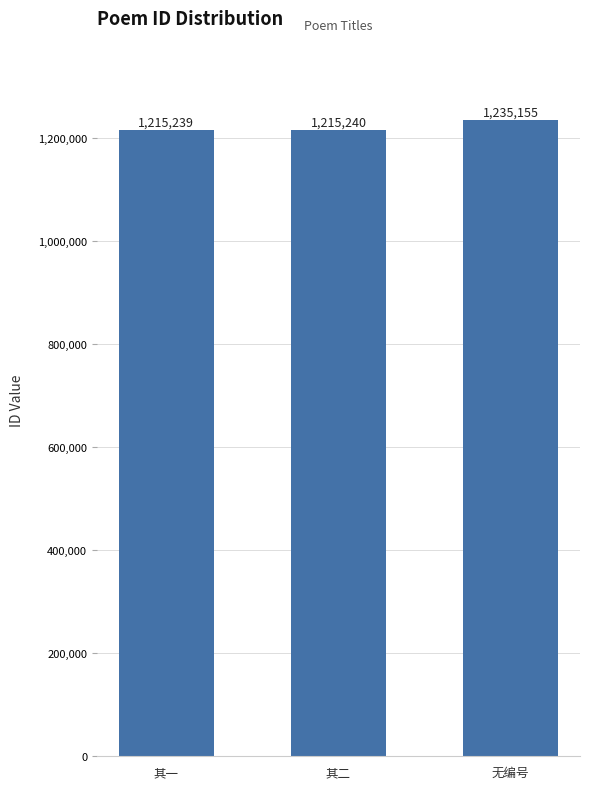

What is the difference between the maximum and minimum values?

19916